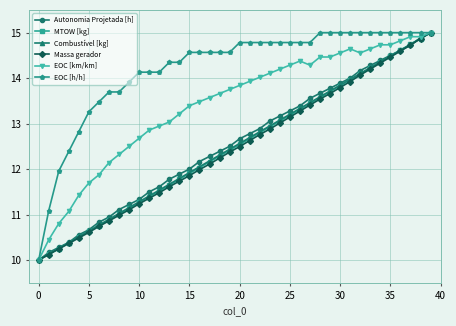

What is the value of the Combustível [kg] point at the 4th from the left?

10.4